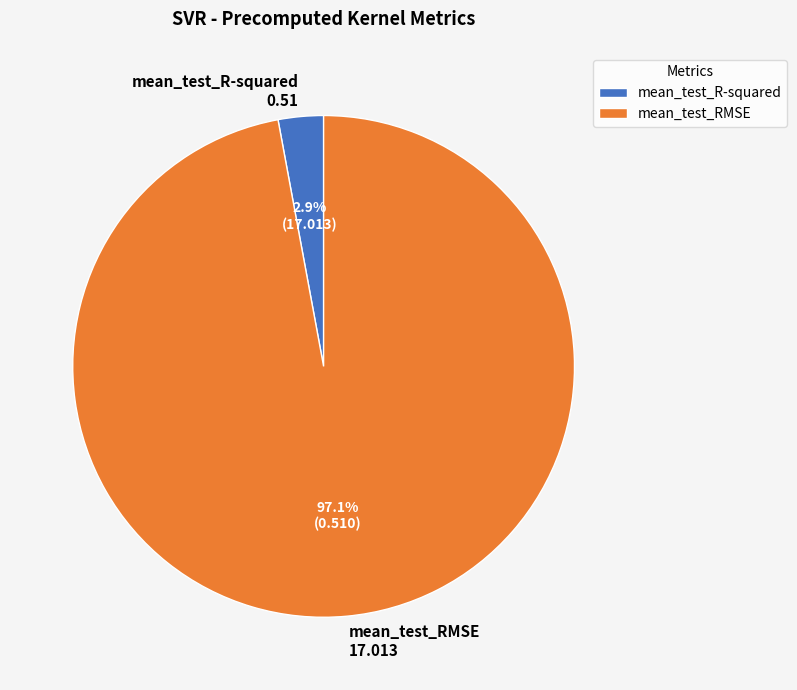

What is the largest slice in the pie chart?

mean_test_RMSE